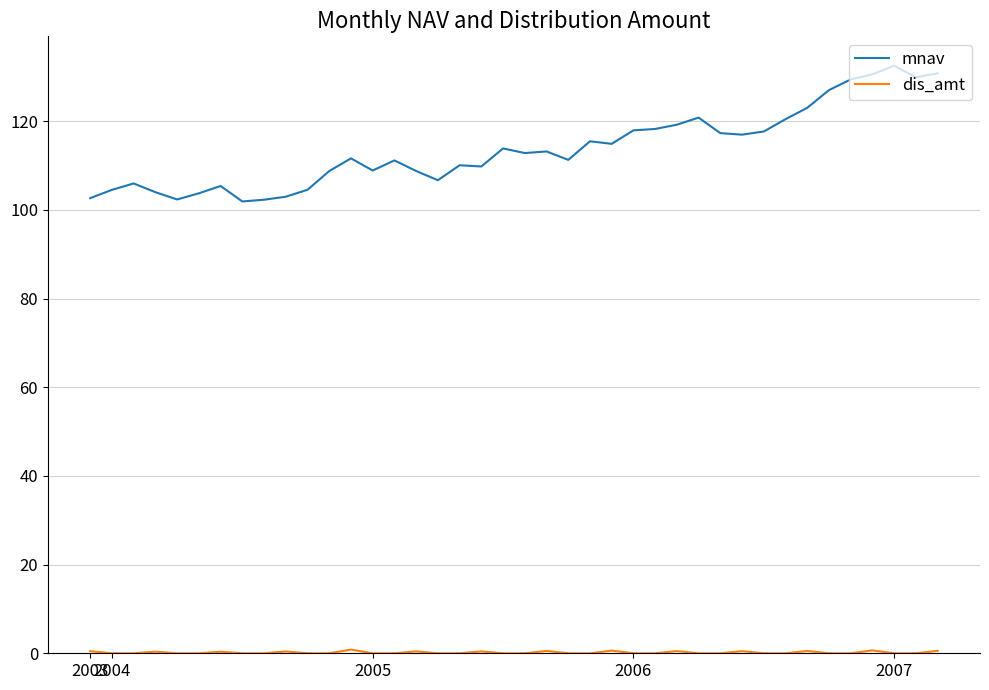

What is the minimum value for mnav?

101.9